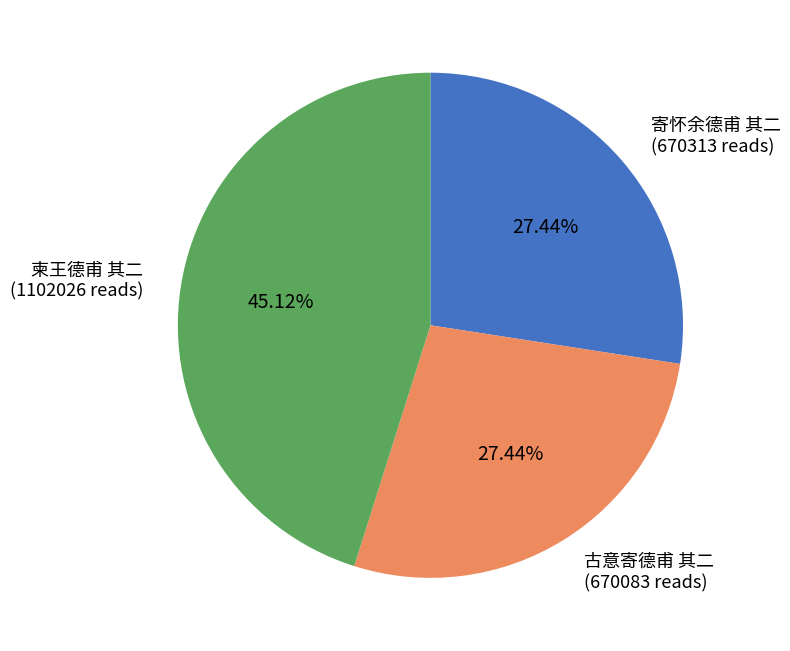

Which slice is the largest?

柬王德甫 其二